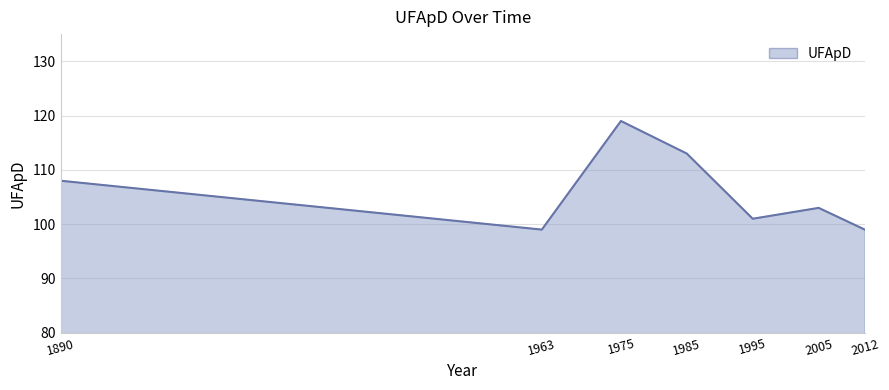

What is the maximum value shown in the chart?

119